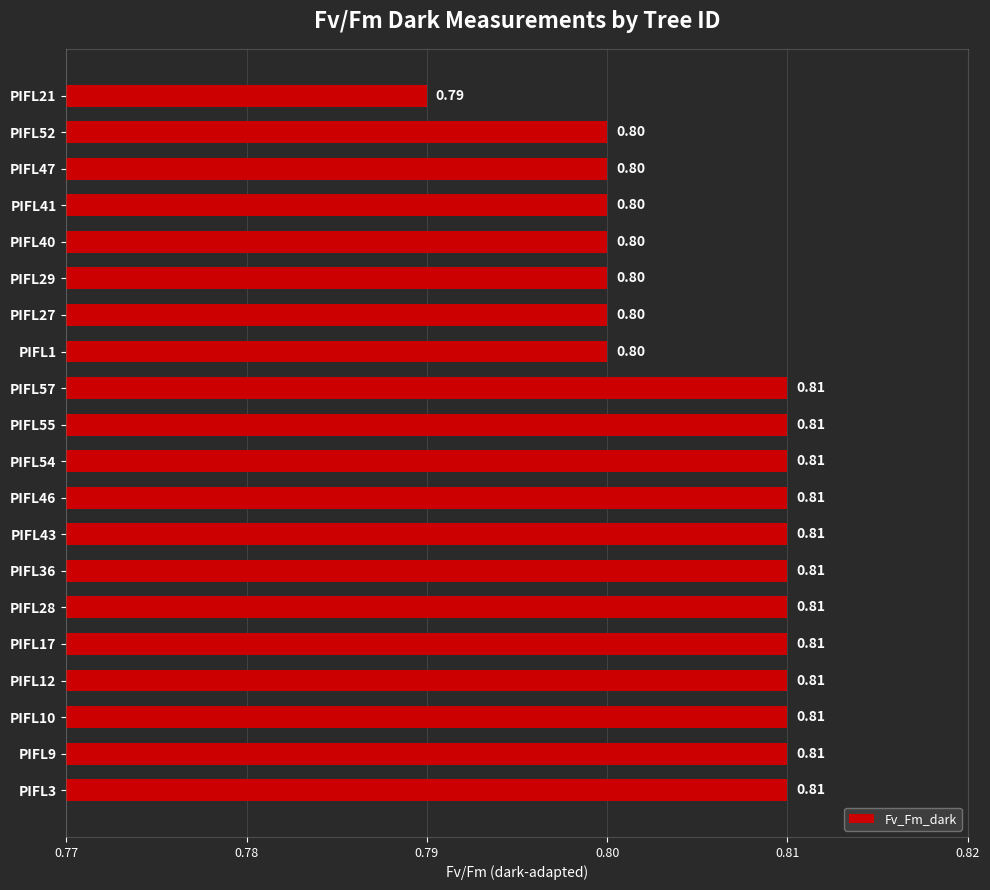

Which has a higher value, PIFL28 or PIFL21?

PIFL28